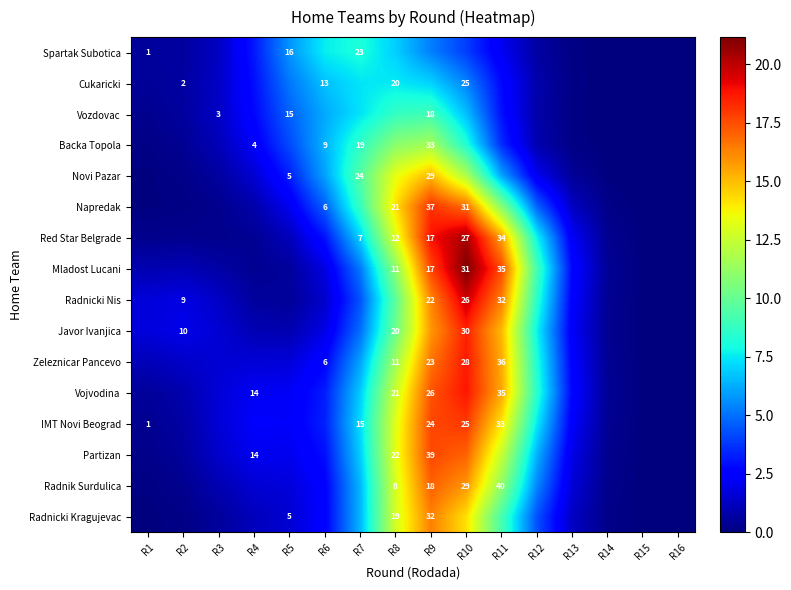

How many series are shown in this chart?

16